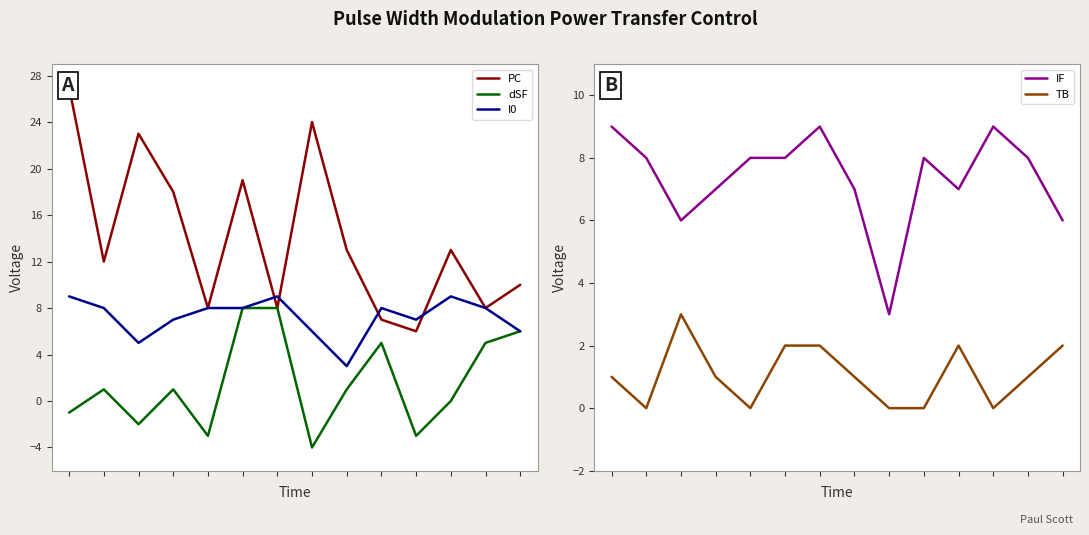

True or false: I0 and IF intersect in this chart.

False